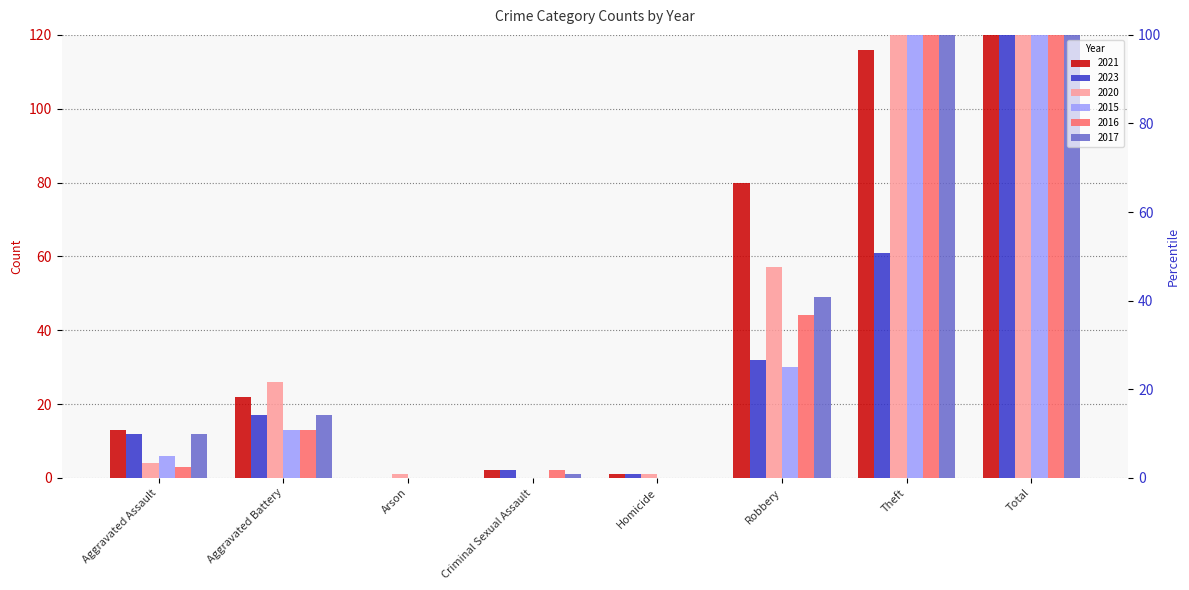

What is the difference between the maximum and second lowest values in the 2023 series?

124